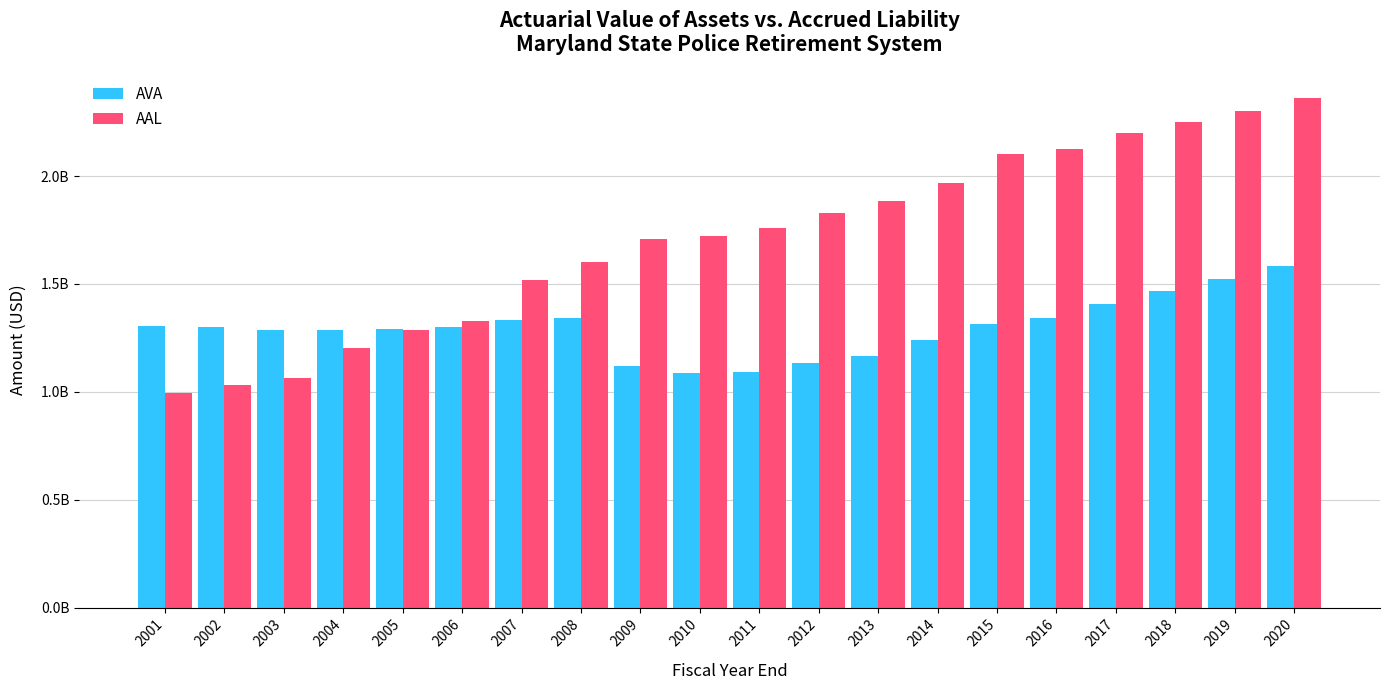

What are all the series names shown in the legend?

AVA, AAL